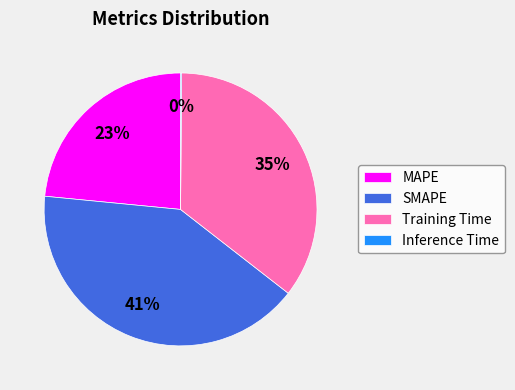

Does MAPE represent more than half of the total?

No